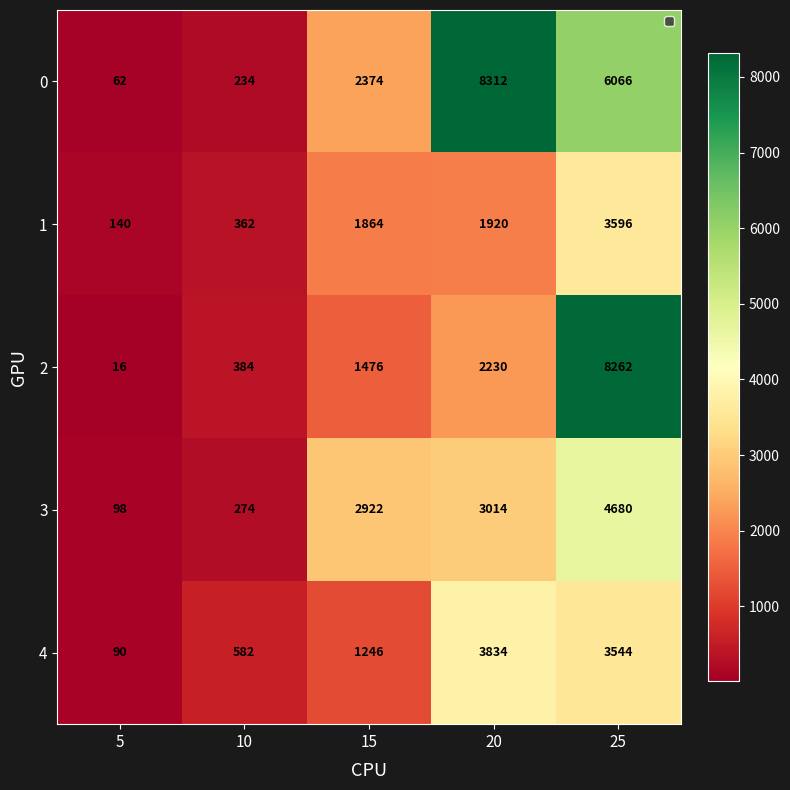

What is the approximate value of 0 at 25?

6066